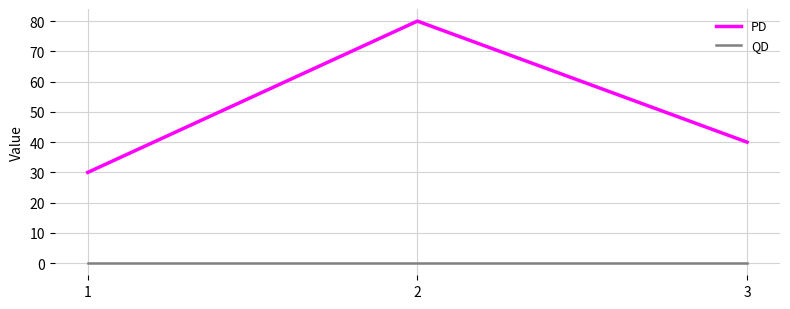

At how many categories does at least one series exceed 24?

3